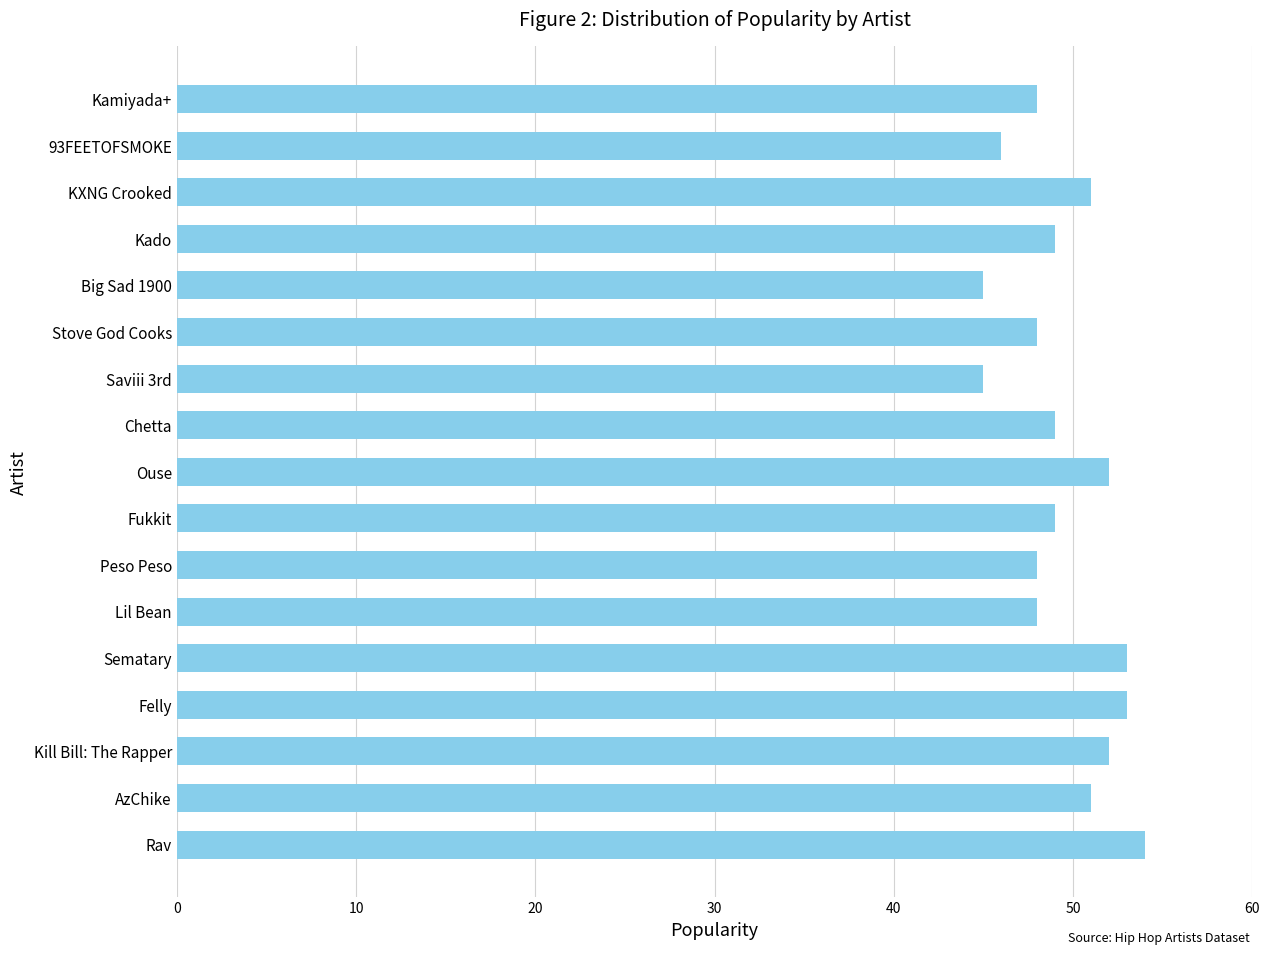

Reading top to bottom, extract all data points from this chart.

Kamiyada+=48	93FEETOFSMOKE=46	KXNG Crooked=51	Kado=49	Big Sad 1900=45	Stove God Cooks=48	Saviii 3rd=45	Chetta=49	Ouse=52	Fukkit=49	Peso Peso=48	Lil Bean=48	Sematary=53	Felly=53	Kill Bill: The Rapper=52	AzChike=51	Rav=54